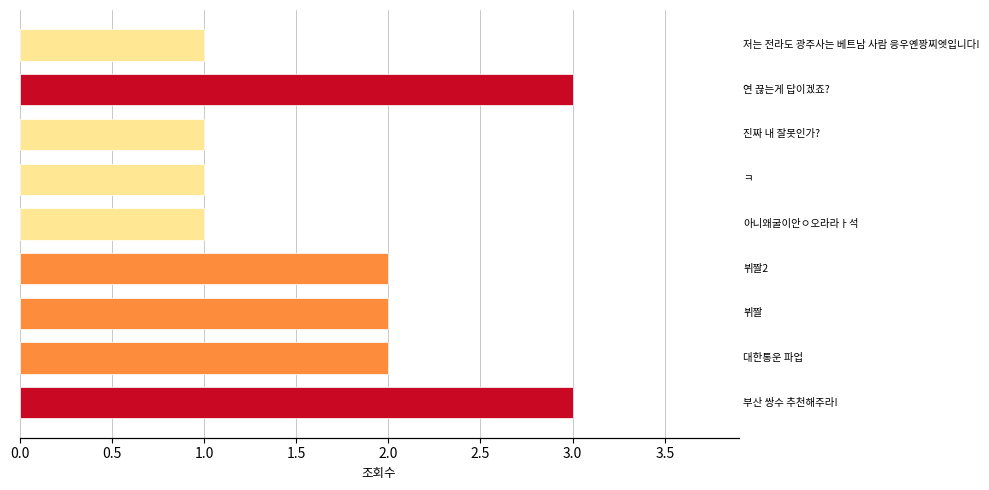

What is the difference between the maximum and minimum values?

2